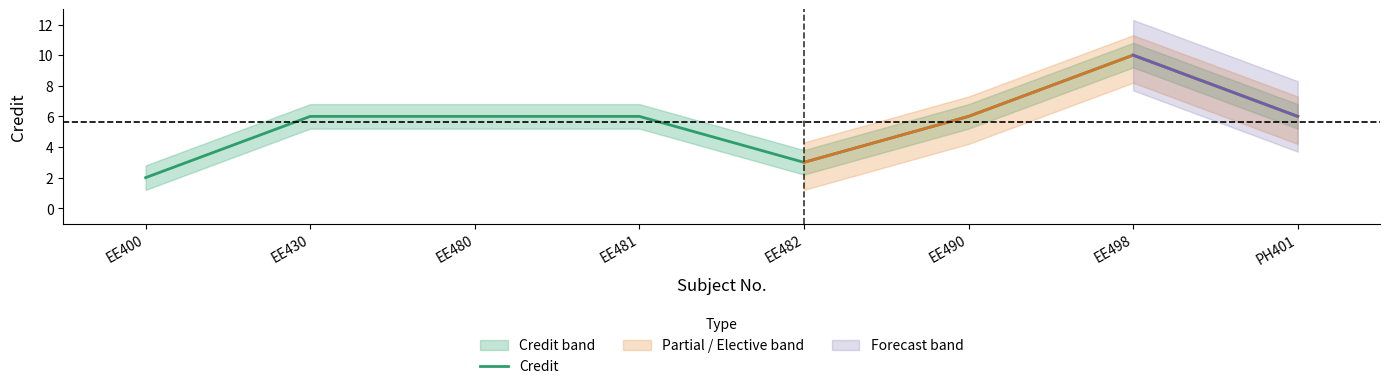

Which label corresponds to the largest value in the chart?

EE498